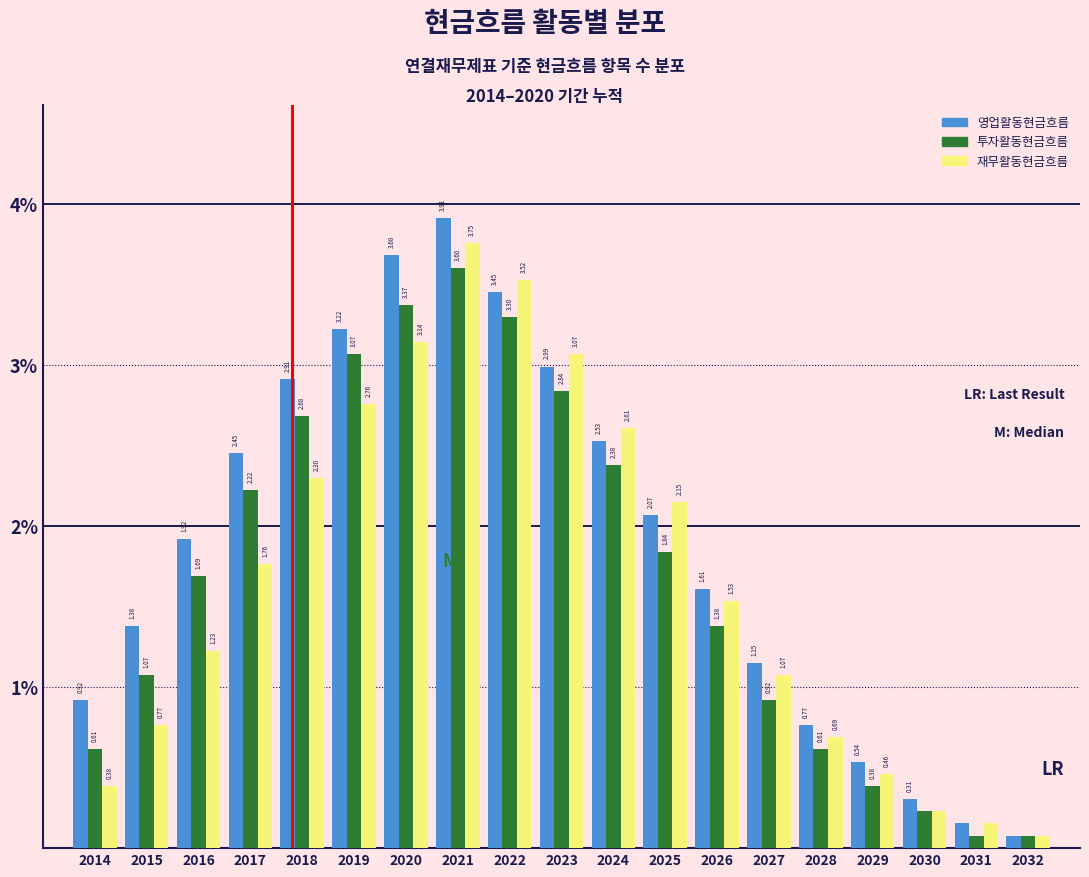

At how many categories does at least one series exceed 0?

19